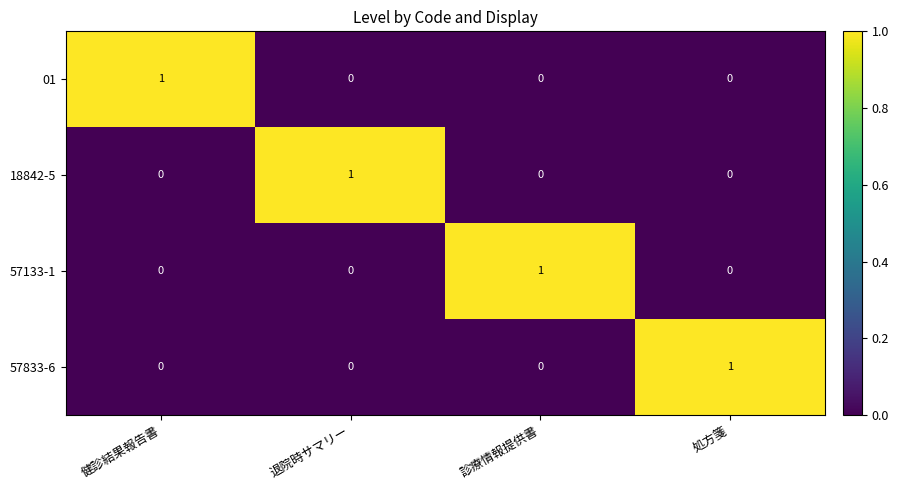

What is the spread (max minus min) of values at 処方箋?

1